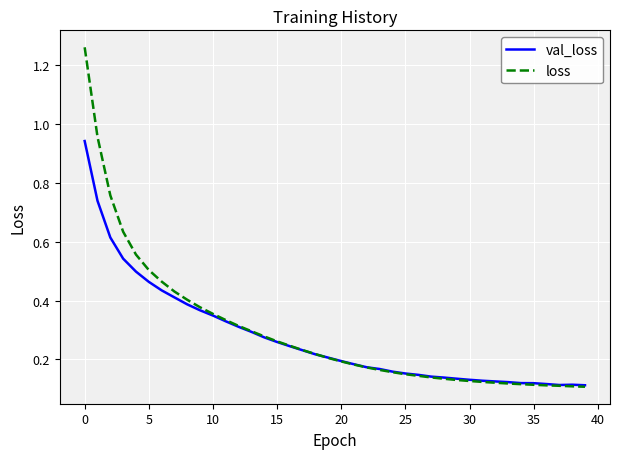

Which series has the largest range (max minus min)?

loss